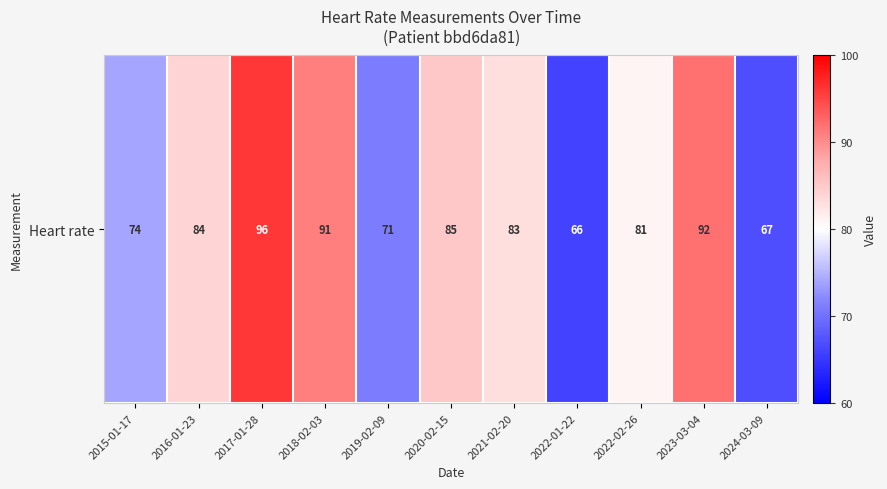

Which has a higher value, 2019-02-09 or 2021-02-20?

2021-02-20